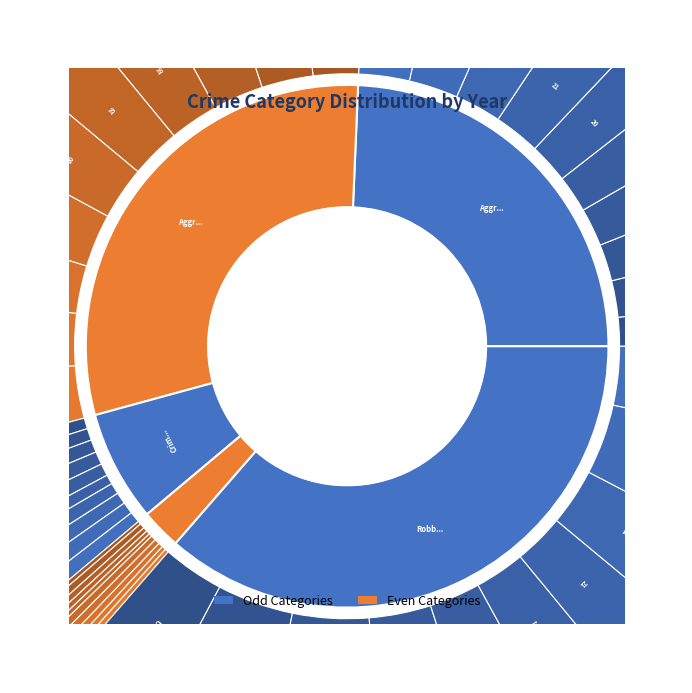

What is the total percentage of 2023 and 2015?

19.0%